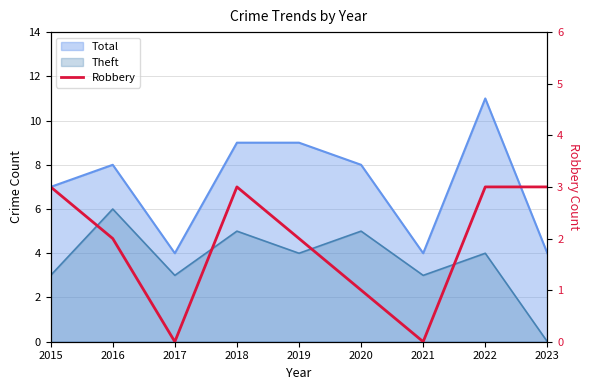

Count the values in the range 1 to 3.

7